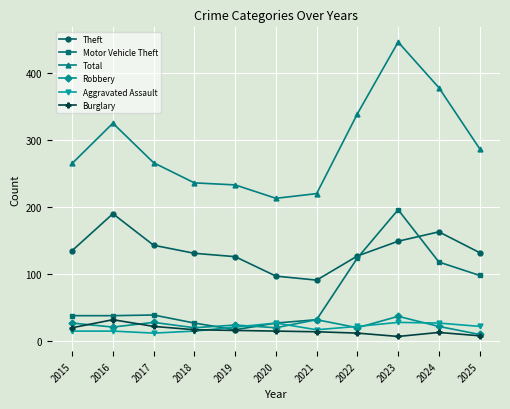

True or false: Burglary has a value of 7 at 2023.

True